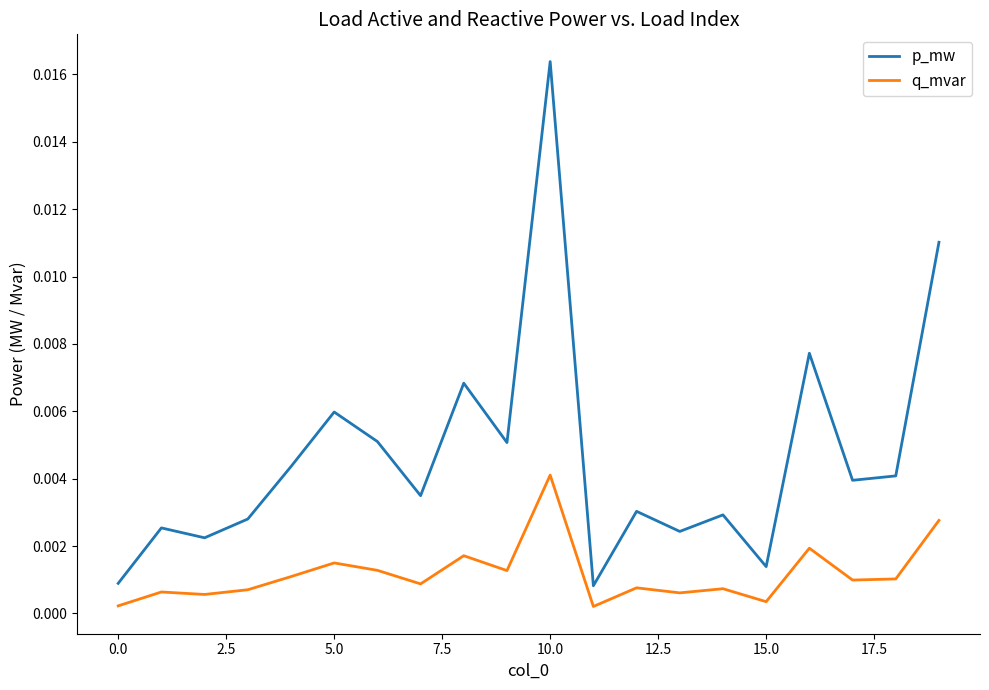

Does the chart have visible grid lines?

No